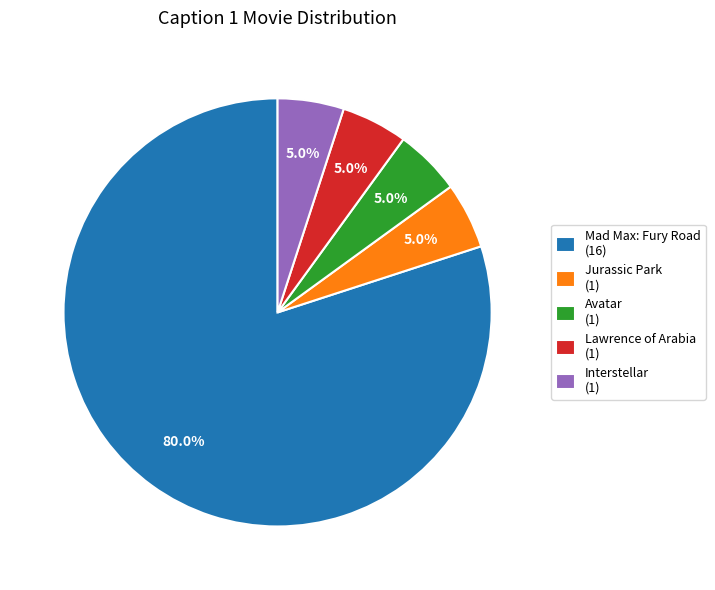

What percentage do Interstellar (1) and Lawrence of Arabia (1) together represent?

10.0%